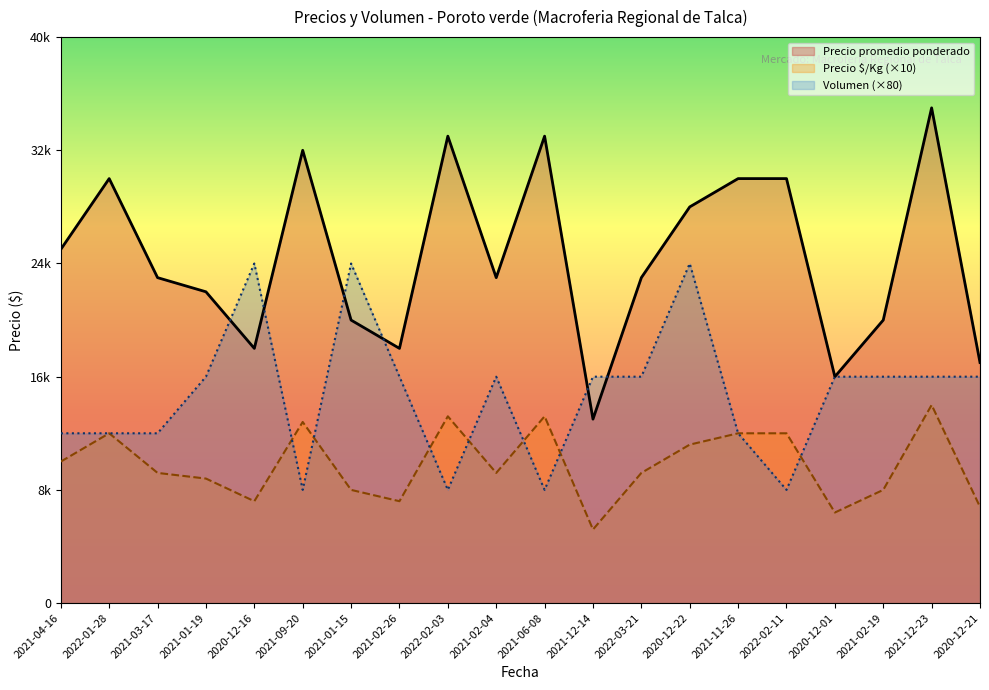

The value of Precio promedio ponderado at 2021-02-04 is 23000. True or false?

True